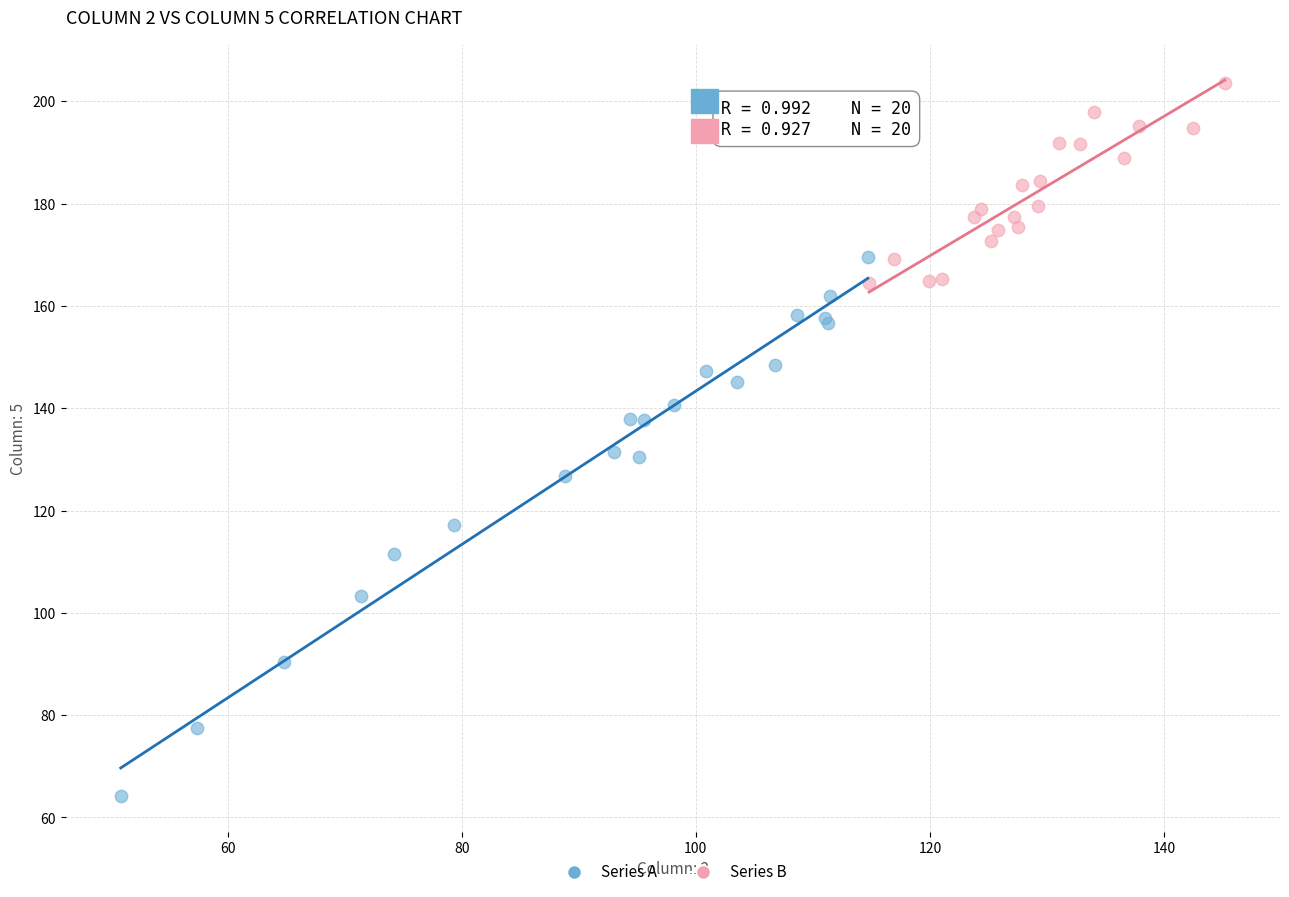

Which series has the widest spread of Y values?

Series A